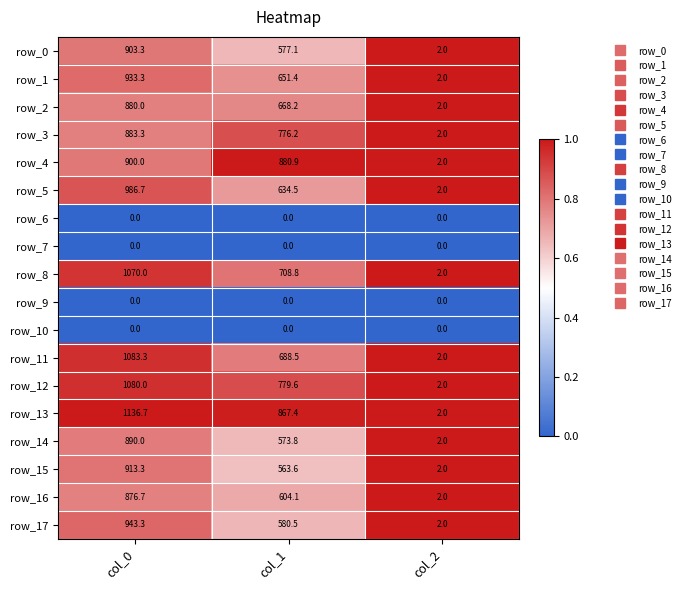

Rank the categories by row_17 value from lowest to highest.

col_2, col_1, col_0